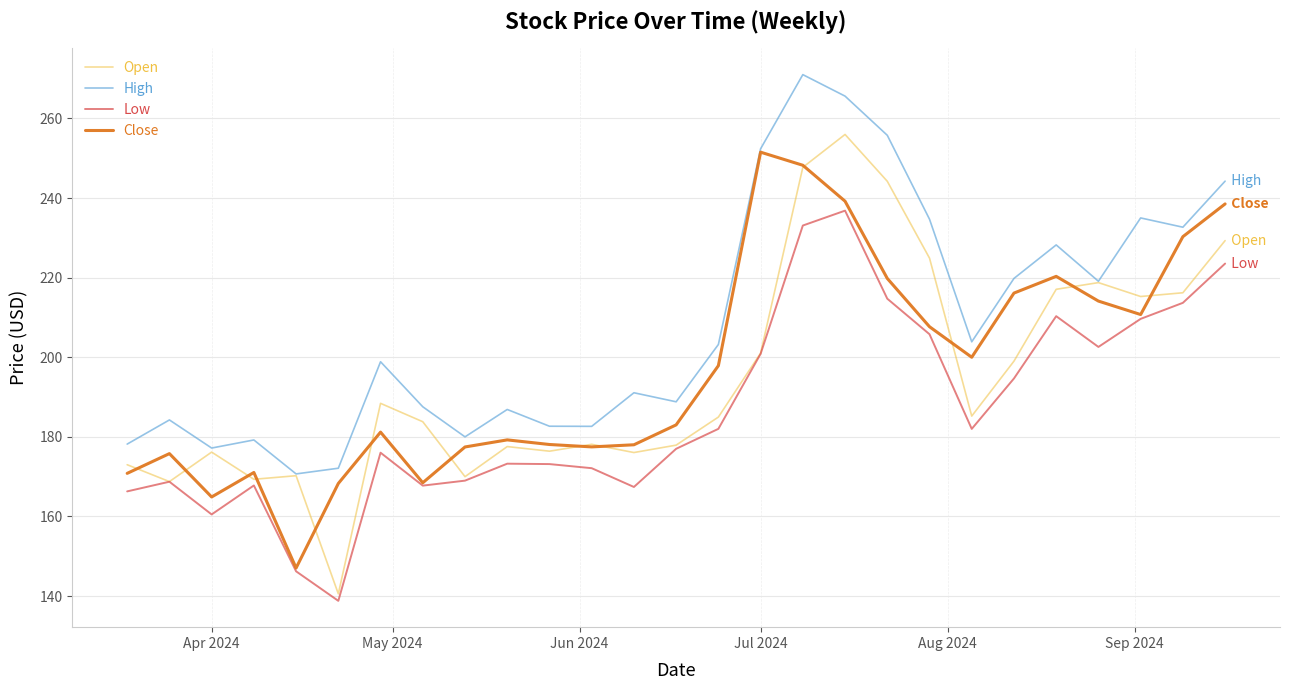

True or false: High and Low cross at least once.

False